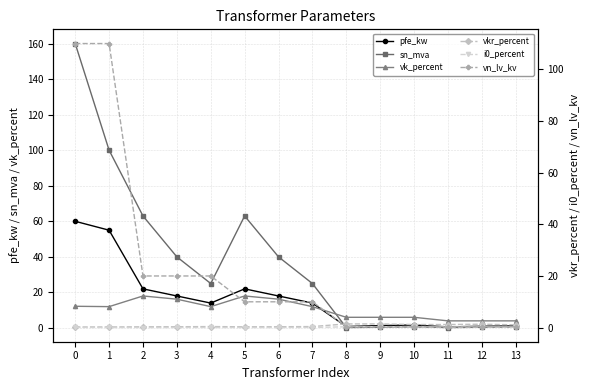

The value of vkr_percent at 5 is 0.2. True or false?

False